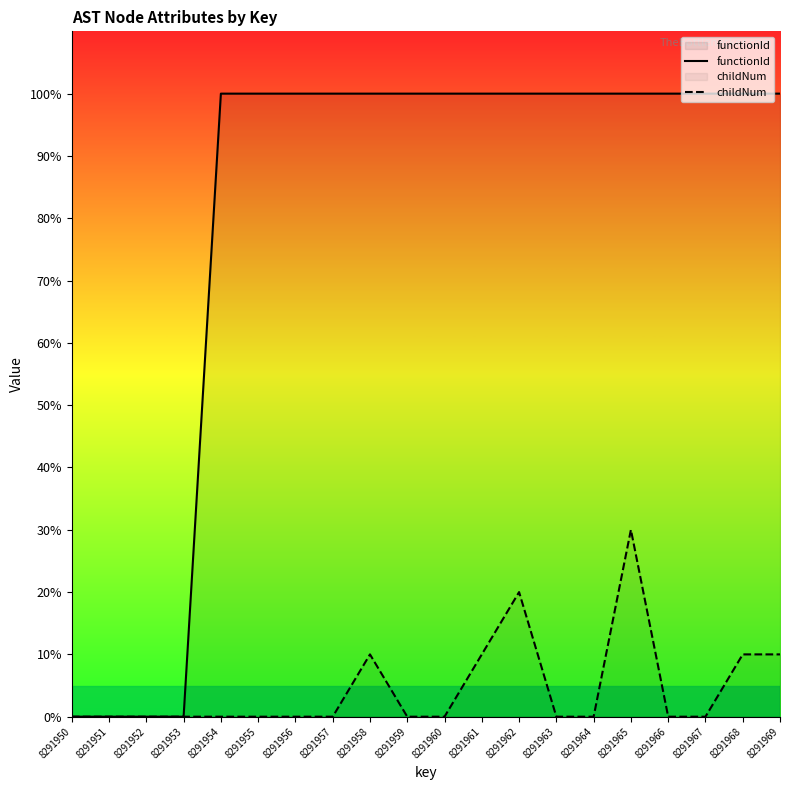

At 8291958, list the series in order from largest to smallest.

functionId, childNum